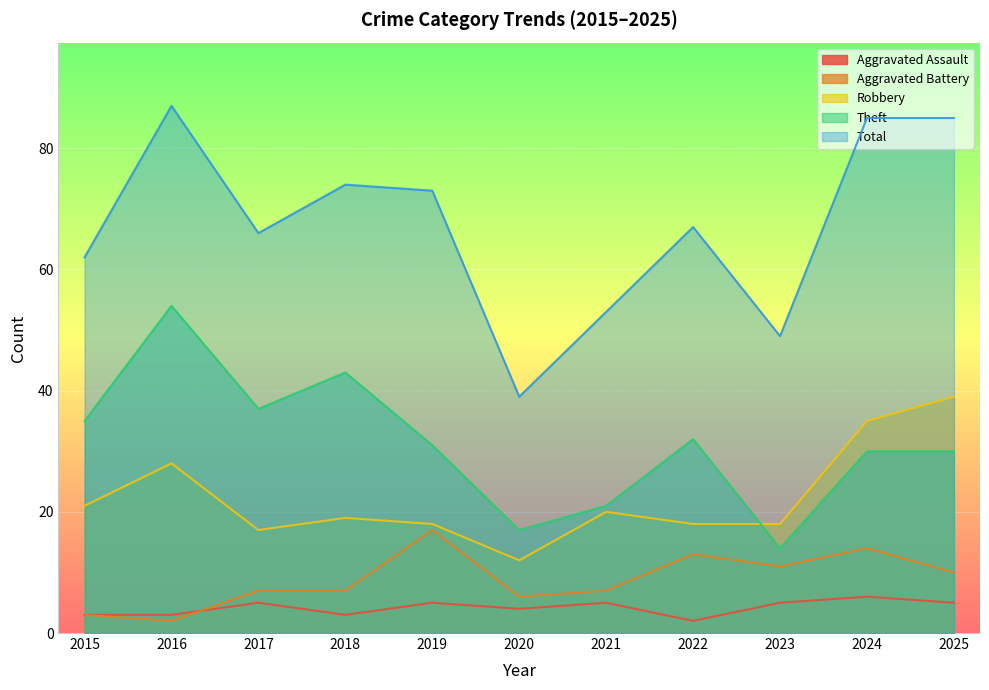

How many data points does each series have?

11